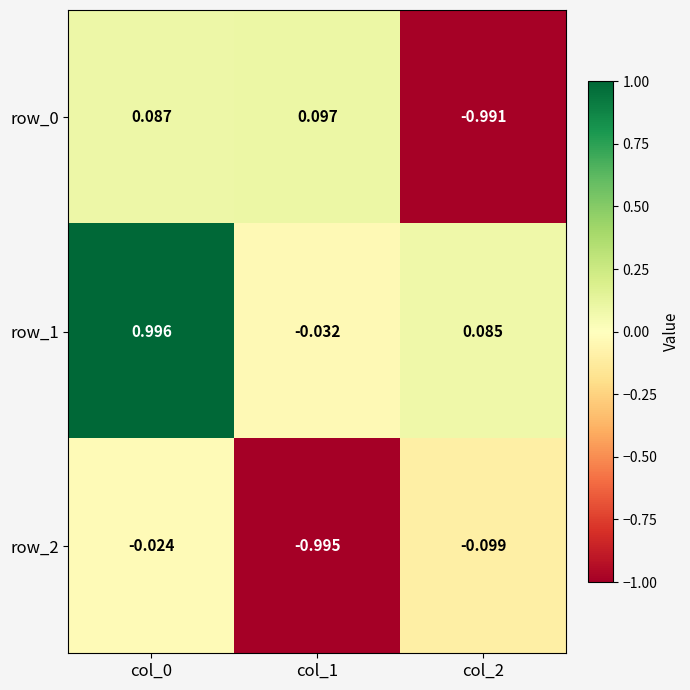

Count the number of data series in this chart.

3